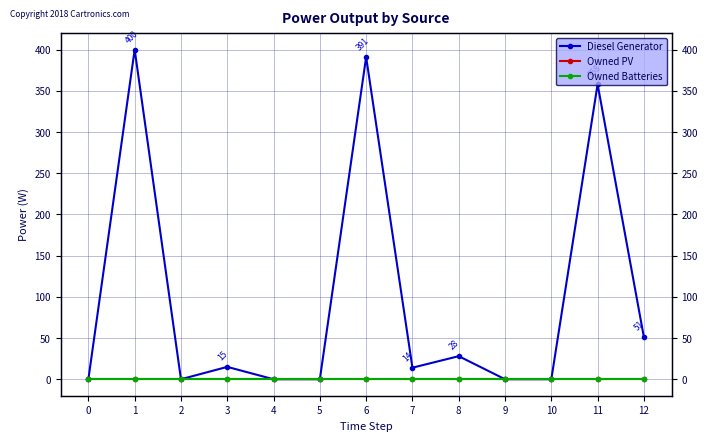

What is the spread (max minus min) of values at 6?

391